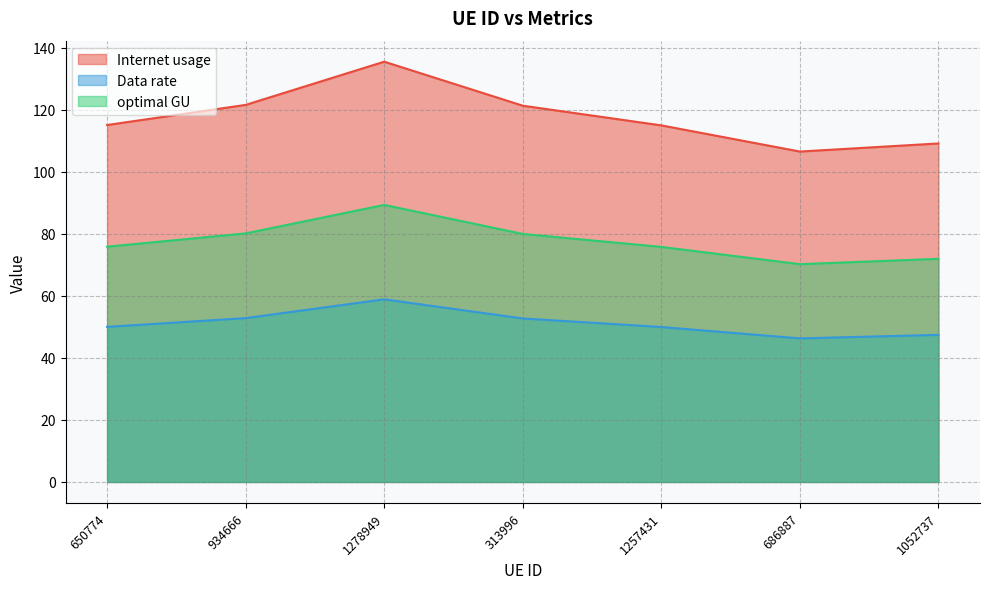

True or false: optimal GU and Internet usage intersect in this chart.

False